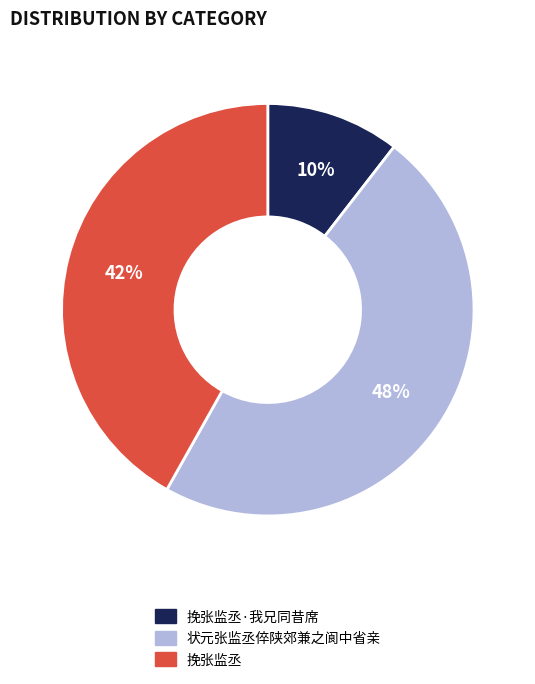

Is there any slice that represents more than half of the pie?

No